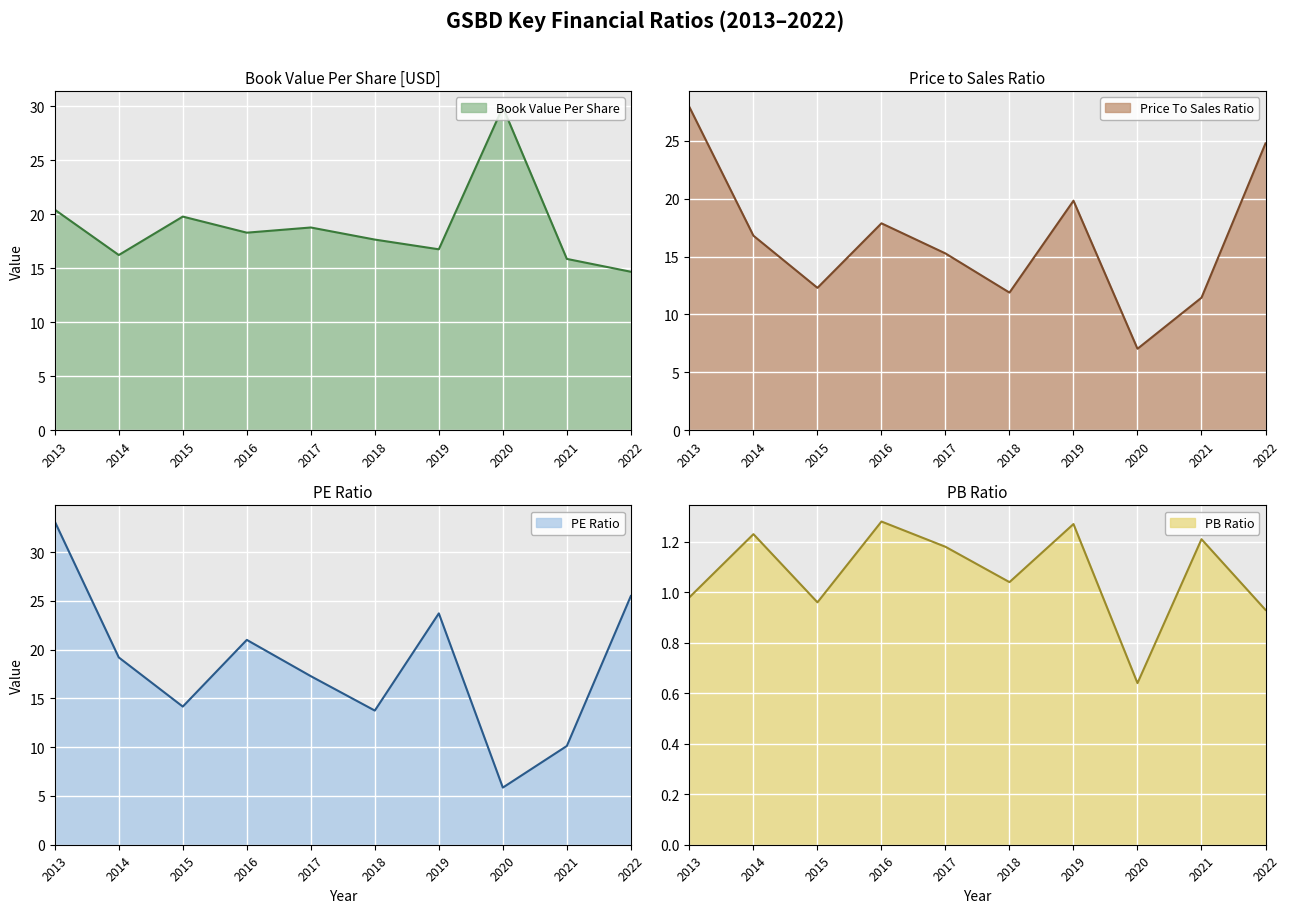

Reading left to right, list all the values displayed in this chart.

bookValuePerShare: 2013=20.4	2014=16.2	2015=19.8	2016=18.3	2017=18.8	2018=17.7	2019=16.8	2020=29.9	2021=15.9	2022=14.7
priceToSalesRatio: 2013=27.9	2014=16.8	2015=12.3	2016=17.9	2017=15.3	2018=11.9	2019=19.8	2020=7.0	2021=11.4	2022=24.8
peRatio: 2013=33.1	2014=19.2	2015=14.2	2016=21.0	2017=17.3	2018=13.8	2019=23.7	2020=5.9	2021=10.1	2022=25.5
pbRatio: 2013=1.0	2014=1.2	2015=1.0	2016=1.3	2017=1.2	2018=1.0	2019=1.3	2020=0.6	2021=1.2	2022=0.9